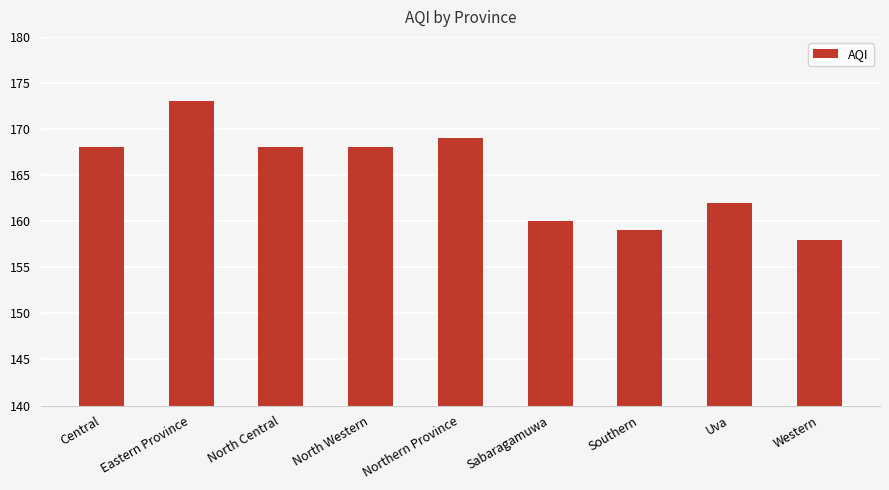

What is the change in value from North Western to Sabaragamuwa?

-8